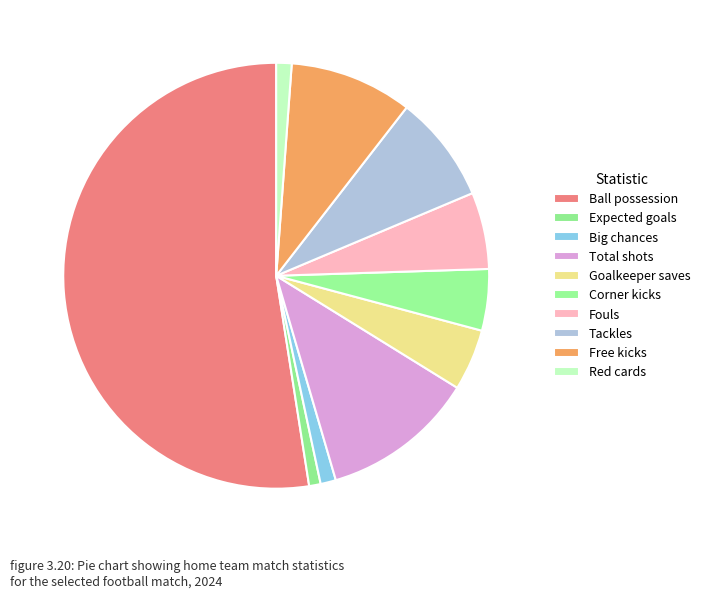

How many slices are in this pie chart?

10